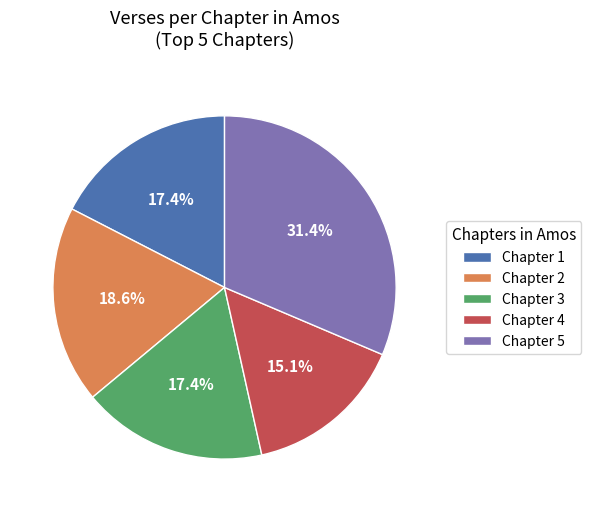

What portion of the pie excludes Chapter 1?

82.6%